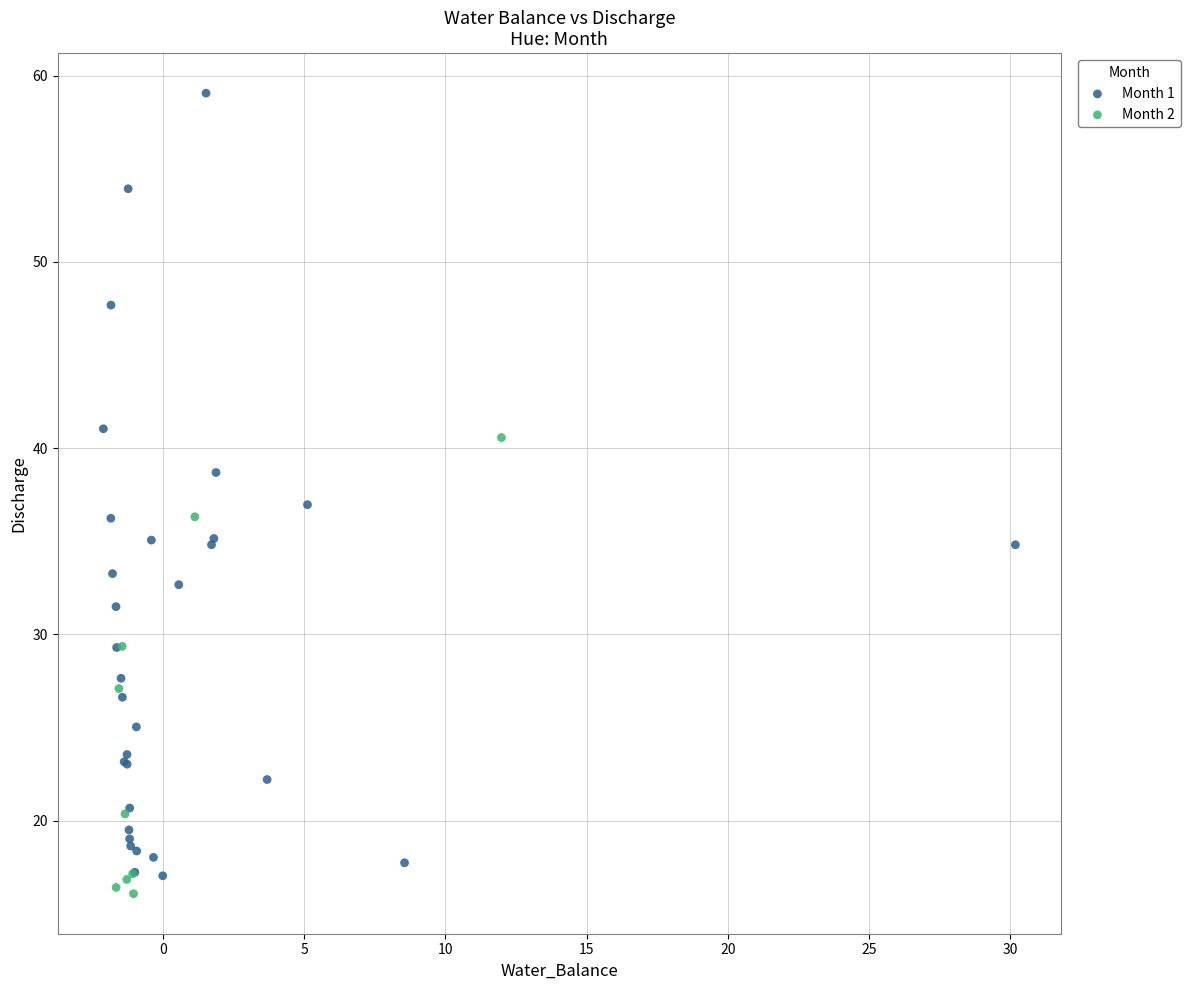

What are all the series names shown in the legend?

Month 1, Month 2